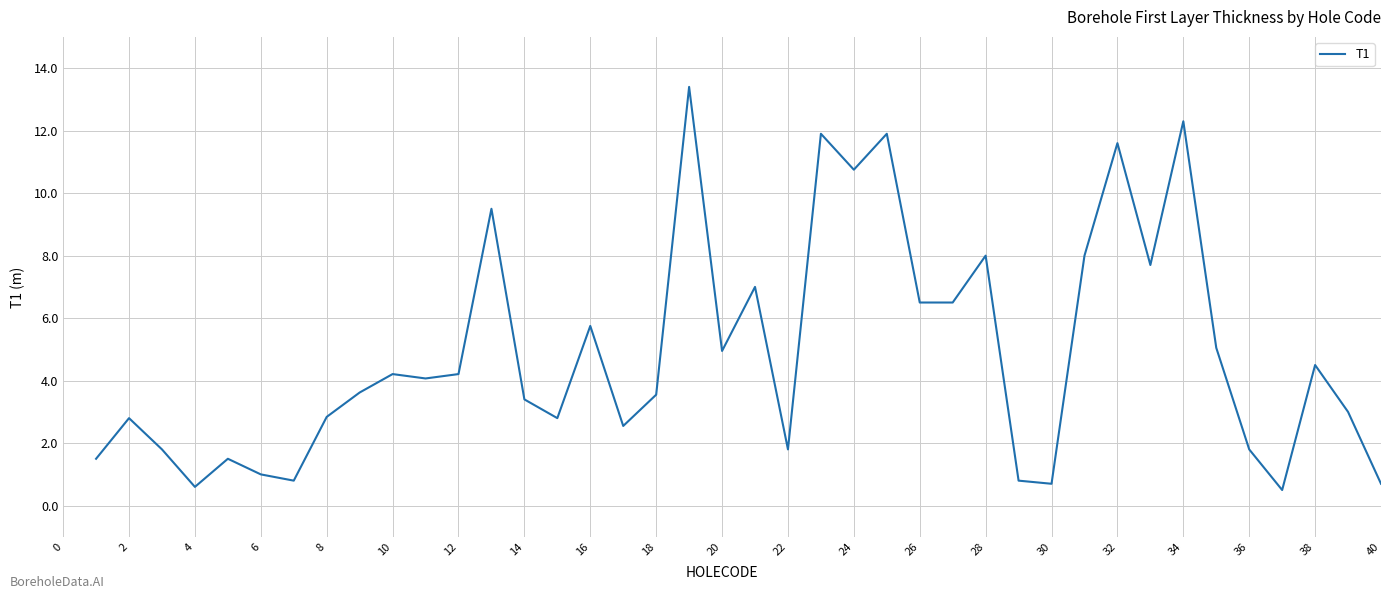

What is the smallest value displayed?

0.5